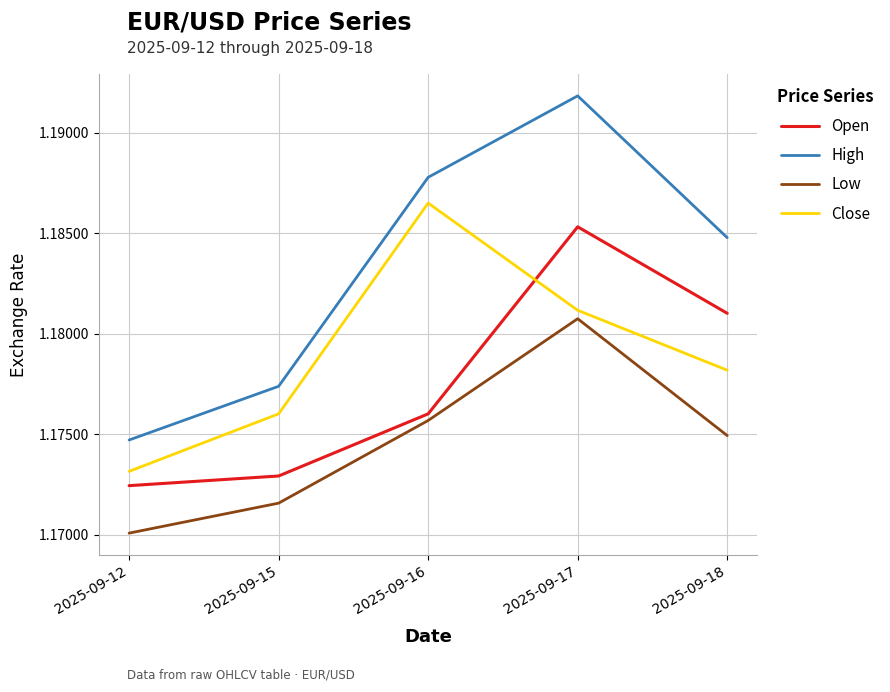

True or false: High and Open cross at least once.

False